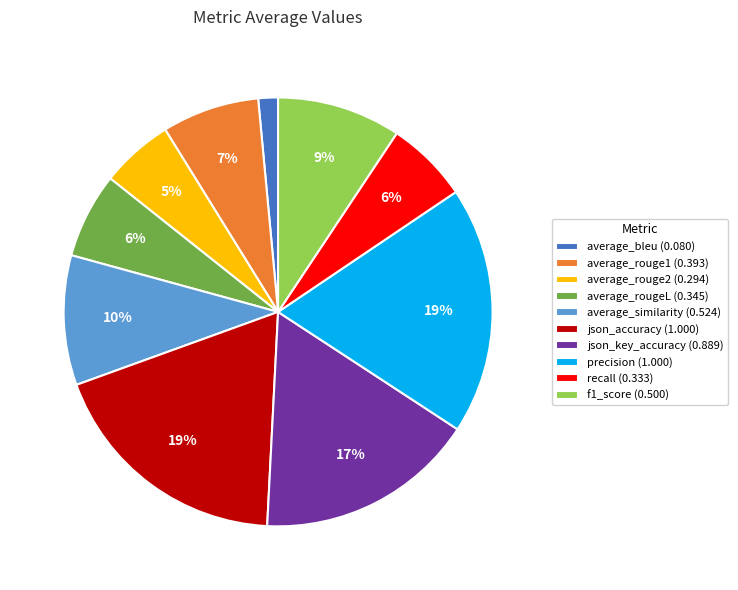

What percentage is the f1_score slice, to the nearest percent?

9%